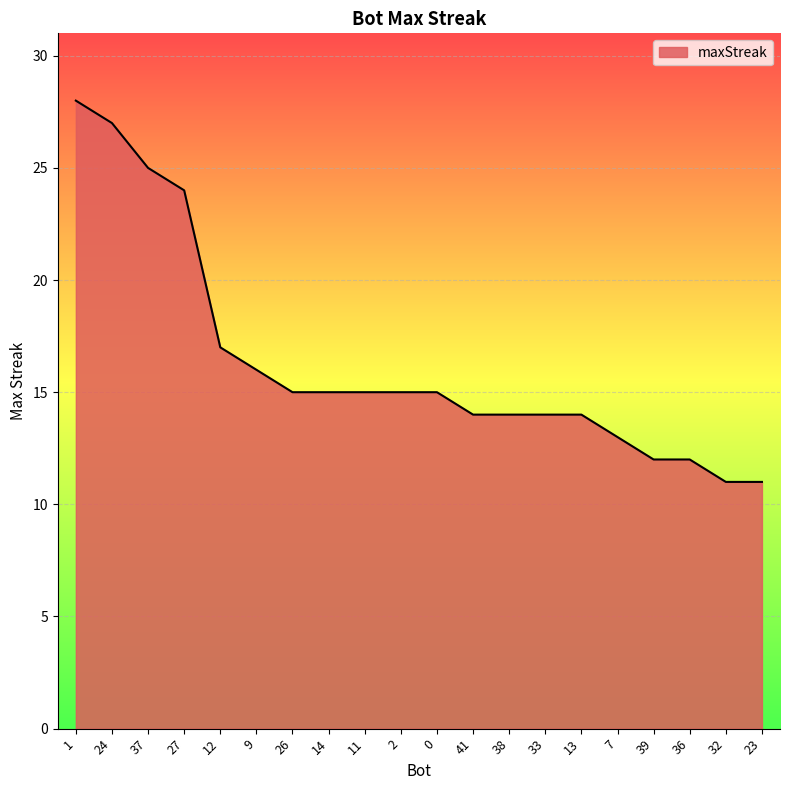

Reading left to right, list all the values displayed in this chart.

28	27	25	24	17	16	15	15	15	15	15	14	14	14	14	13	12	12	11	11